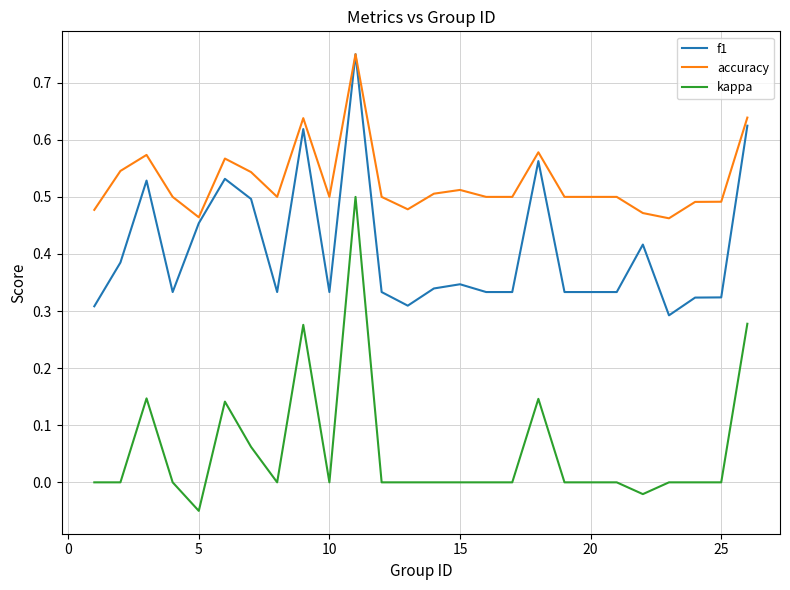

True or false: accuracy and kappa cross at least once.

False